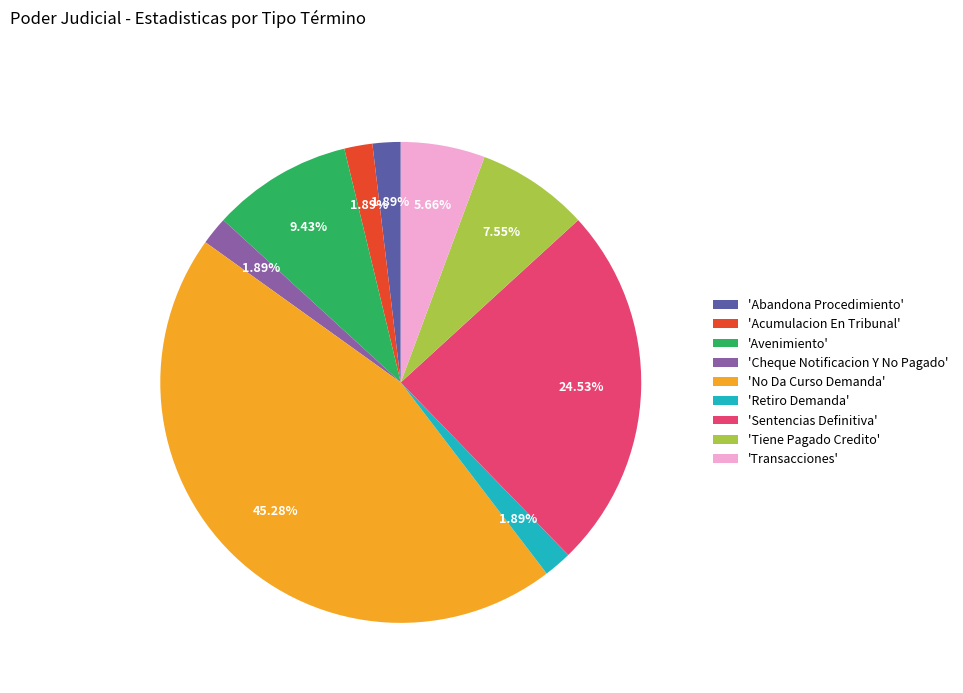

Is the sum of 'Abandona Procedimiento' and 'Retiro Demanda' greater than half?

No